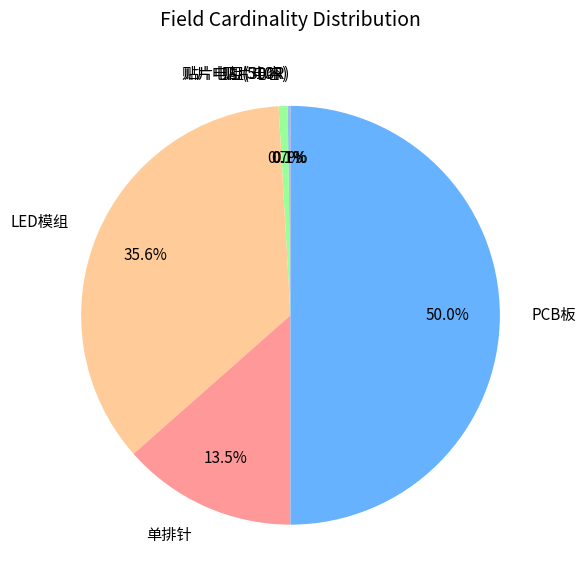

The 贴片电容 slice represents 11% of the pie. True or false?

False